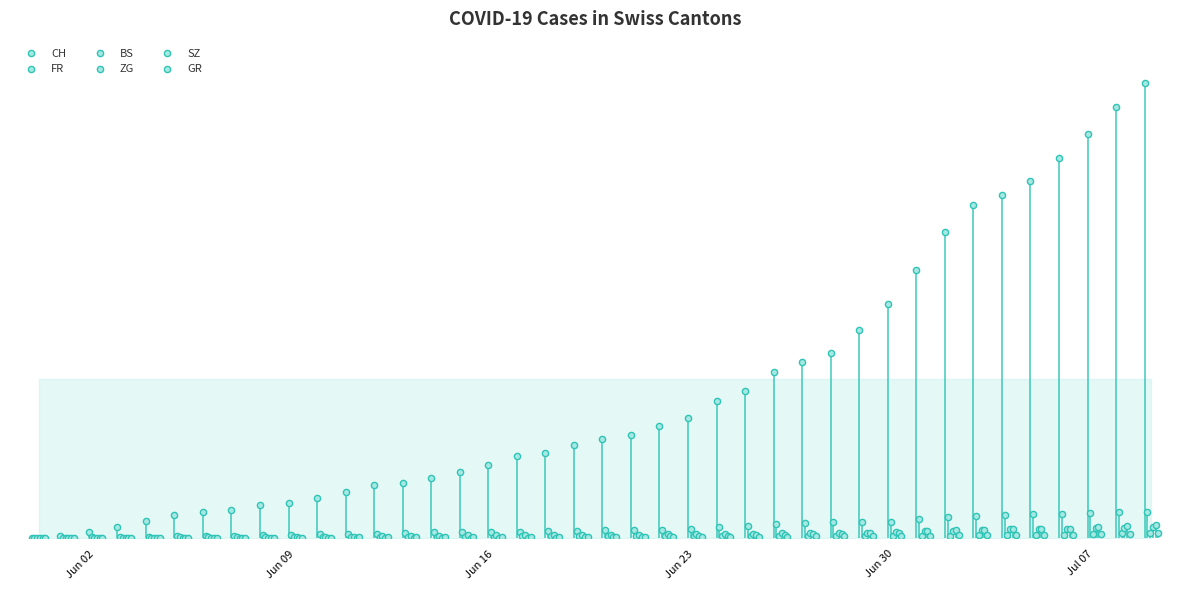

Which series reaches the maximum Y coordinate?

CH